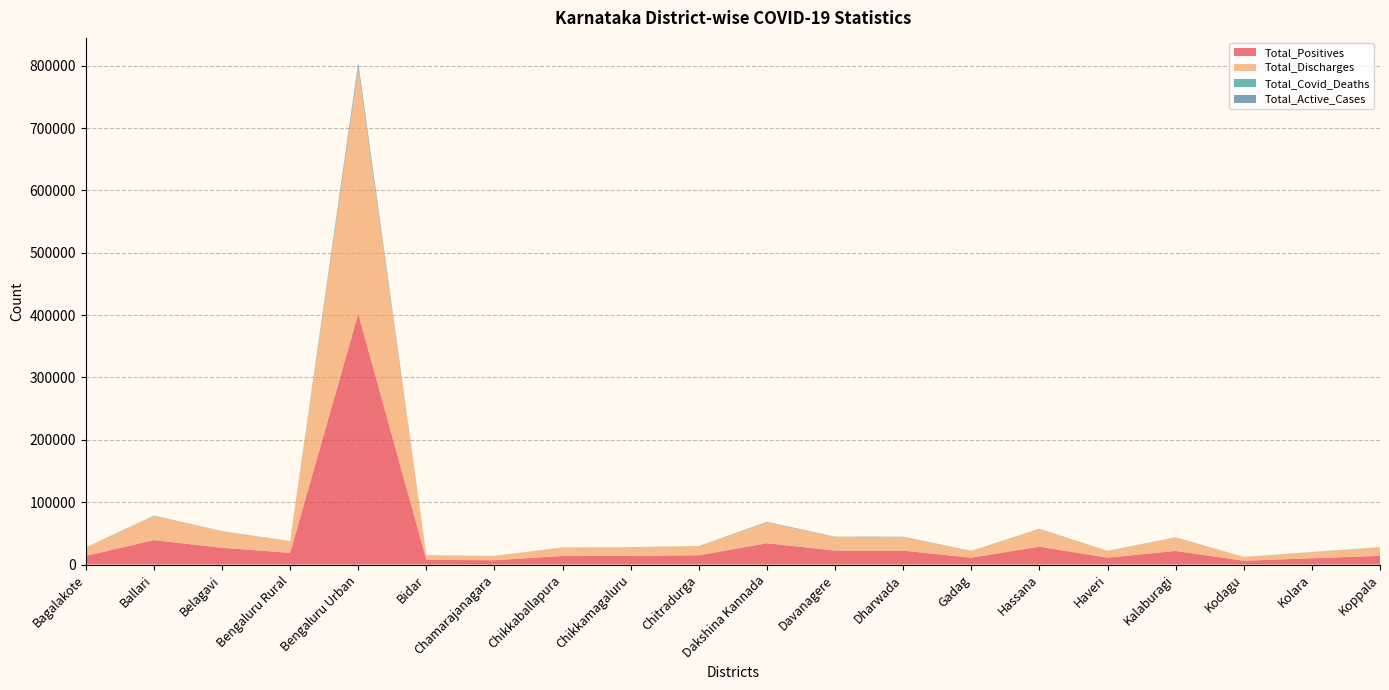

Reading left to right, list all the values displayed in this chart.

Total_Positives: 13767	39198	26800	18774	402212	7480	6949	13681	13990	14845	34202	22400	22275	11003	28643	11009	21820	6111	10064	13936
Total_Discharges: 13625	38573	26390	18530	393883	7265	6809	13546	13827	14698	33199	22094	21609	10854	28164	10812	21337	5984	9842	13653
Total_Covid_Deaths: 136	597	342	160	4430	172	120	117	139	69	738	264	615	141	395	190	329	72	177	279
Total_Active_Cases: 6	28	68	84	3898	39	9	17	24	78	263	42	51	8	84	7	154	55	45	4